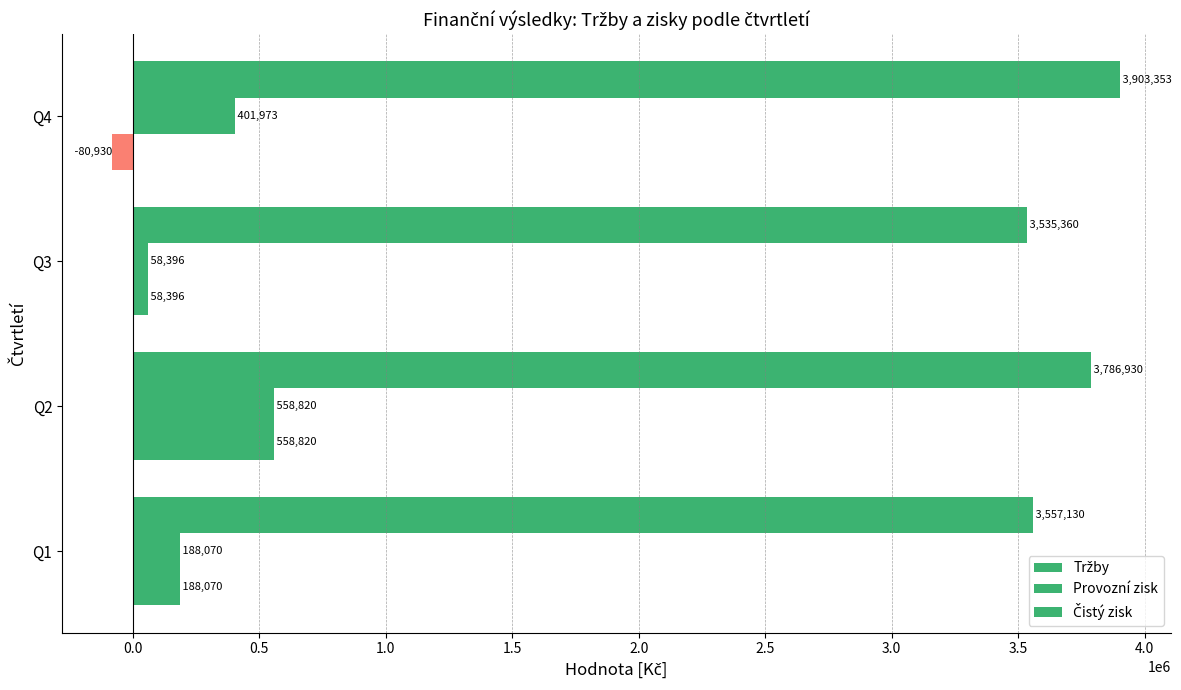

How many data points does each series have?

4